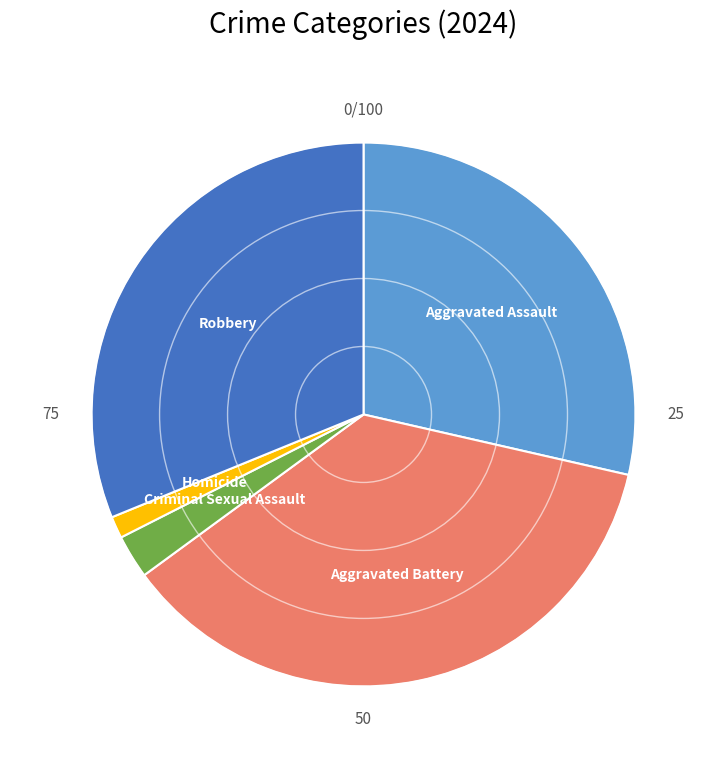

Is there a majority slice in this chart?

No